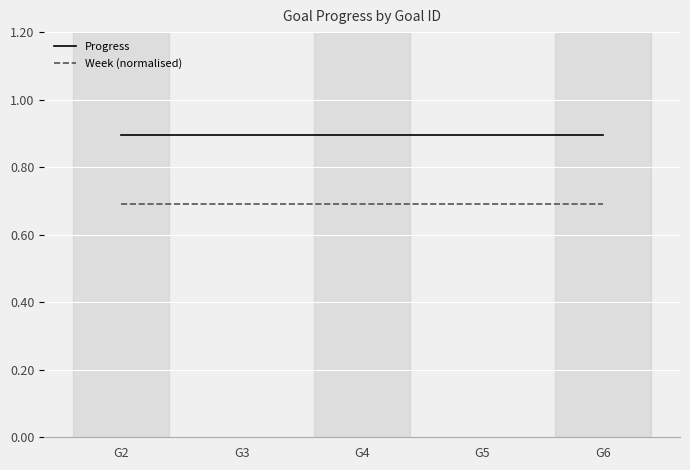

What is the smallest value displayed?

0.7